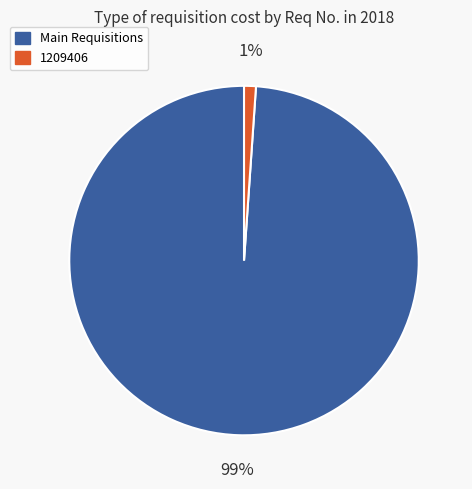

Count the number of slices in the pie.

2